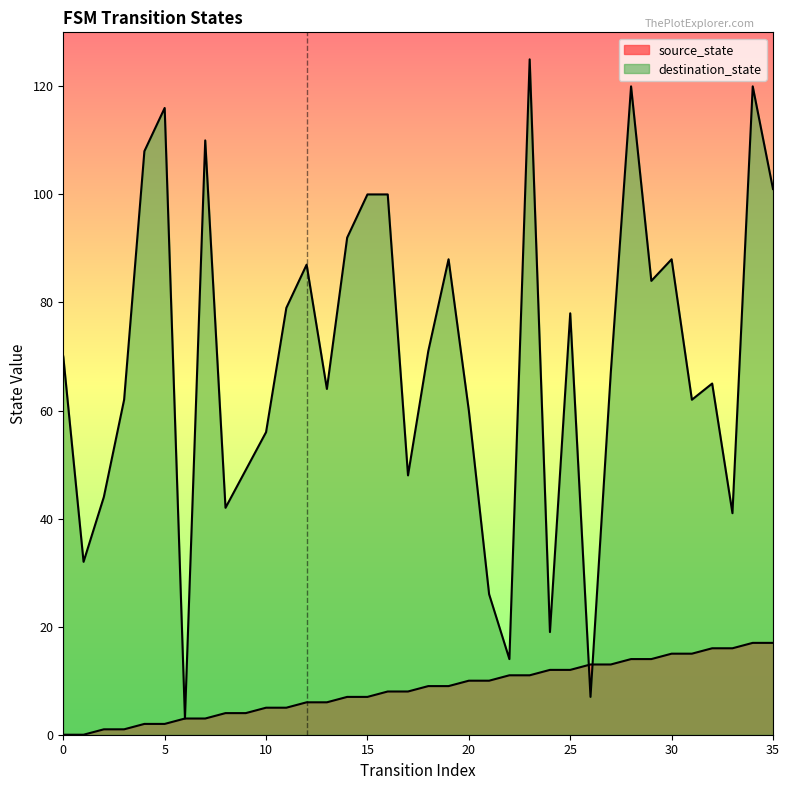

At which category is the sum across all series the highest?

34